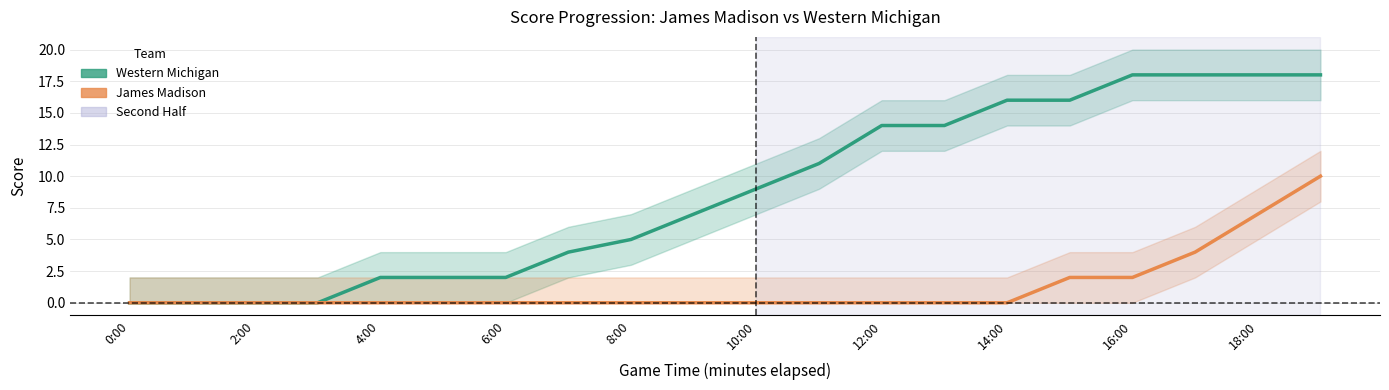

True or false: James Madison and Western Michigan intersect in this chart.

False